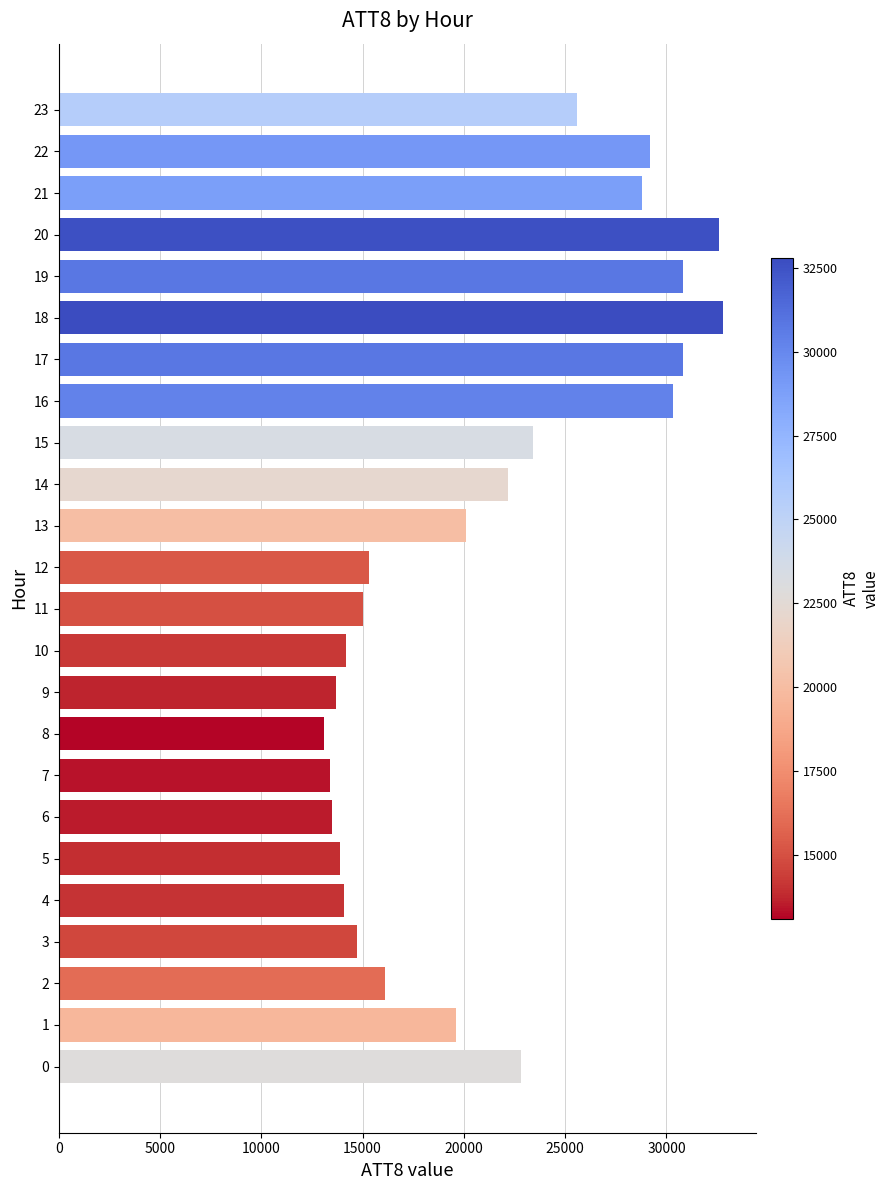

What is the average value?

21083